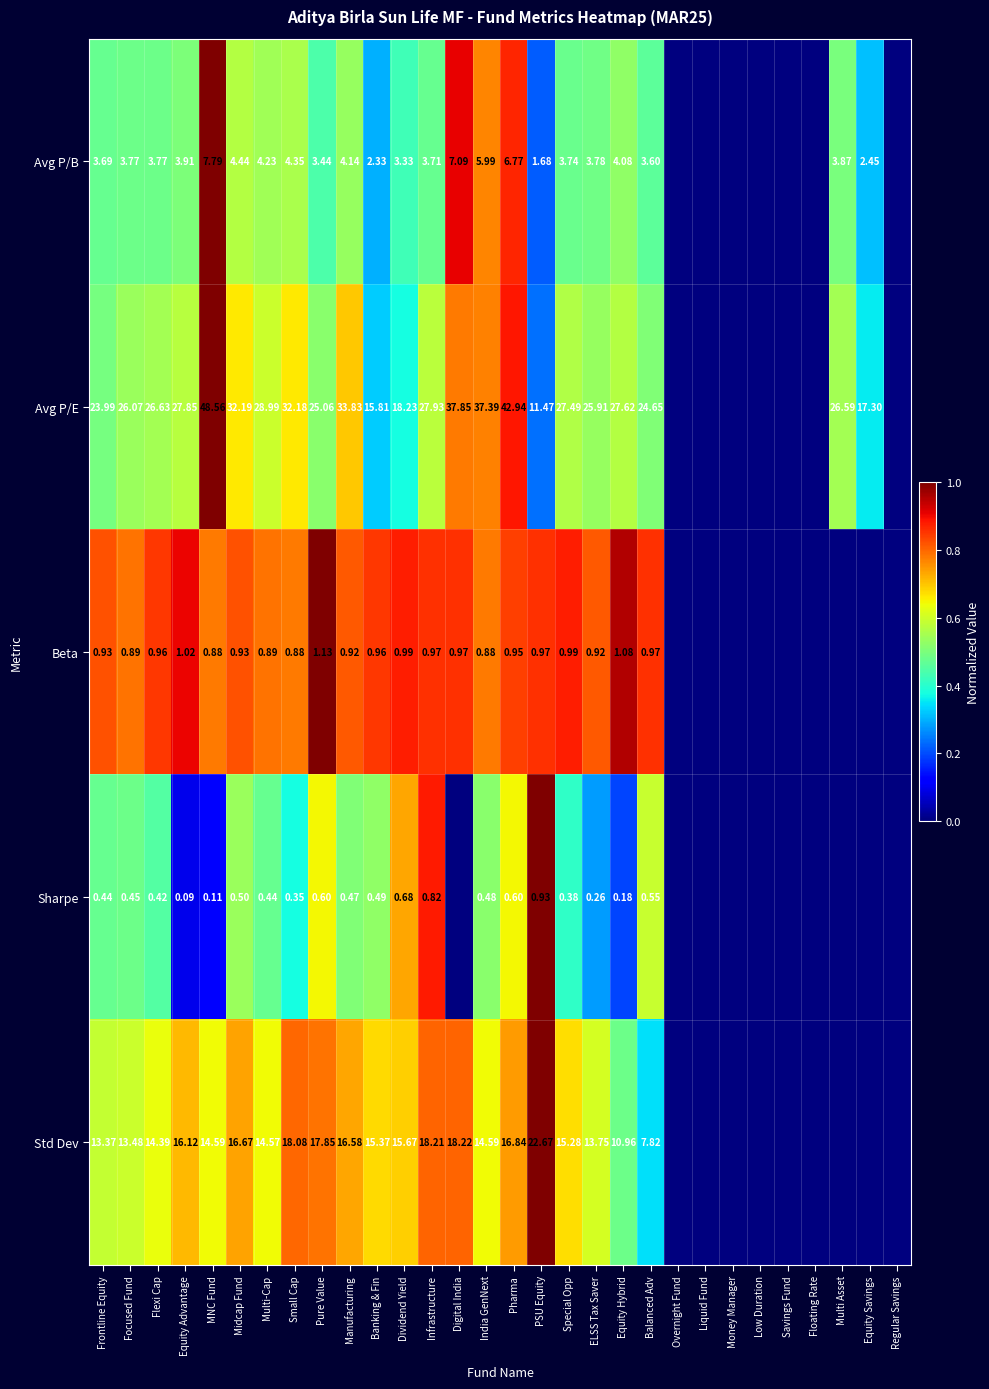

Rank the series at Manufacturing from highest to lowest value.

Avg P/E, Std Dev, Avg P/B, Beta, Sharpe